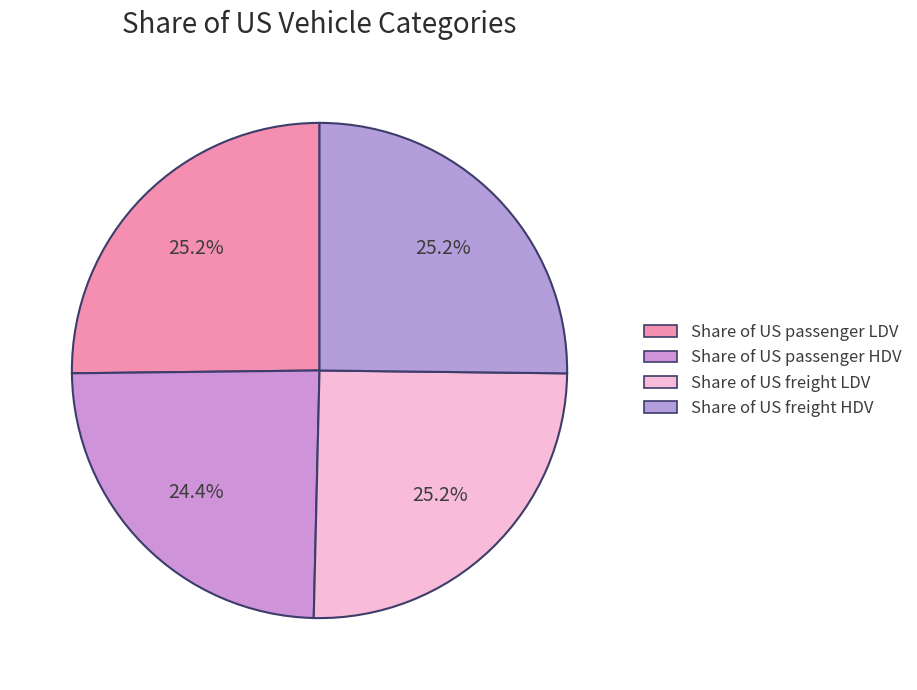

How much of the chart is everything except Share of US freight LDV?

74.8%